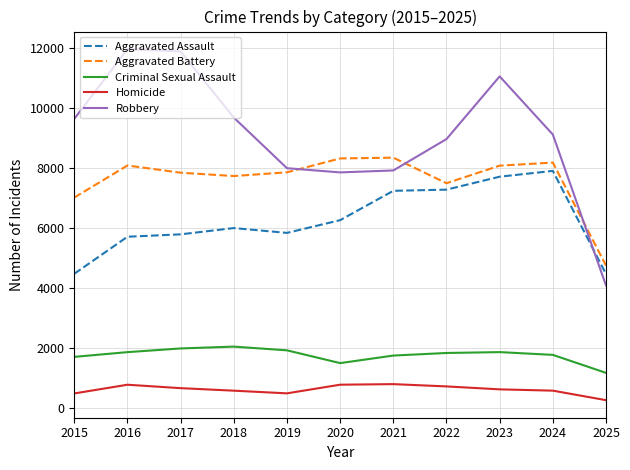

What is the maximum value shown in the chart?

11960